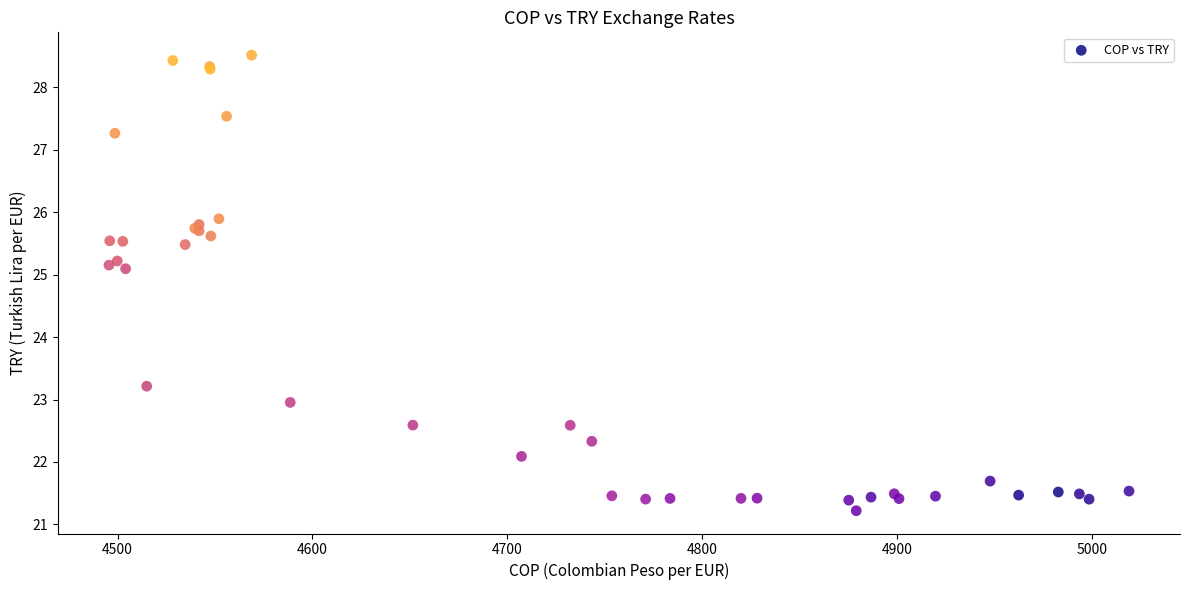

What Y value in the scatter plot is closest to 24?

23.2